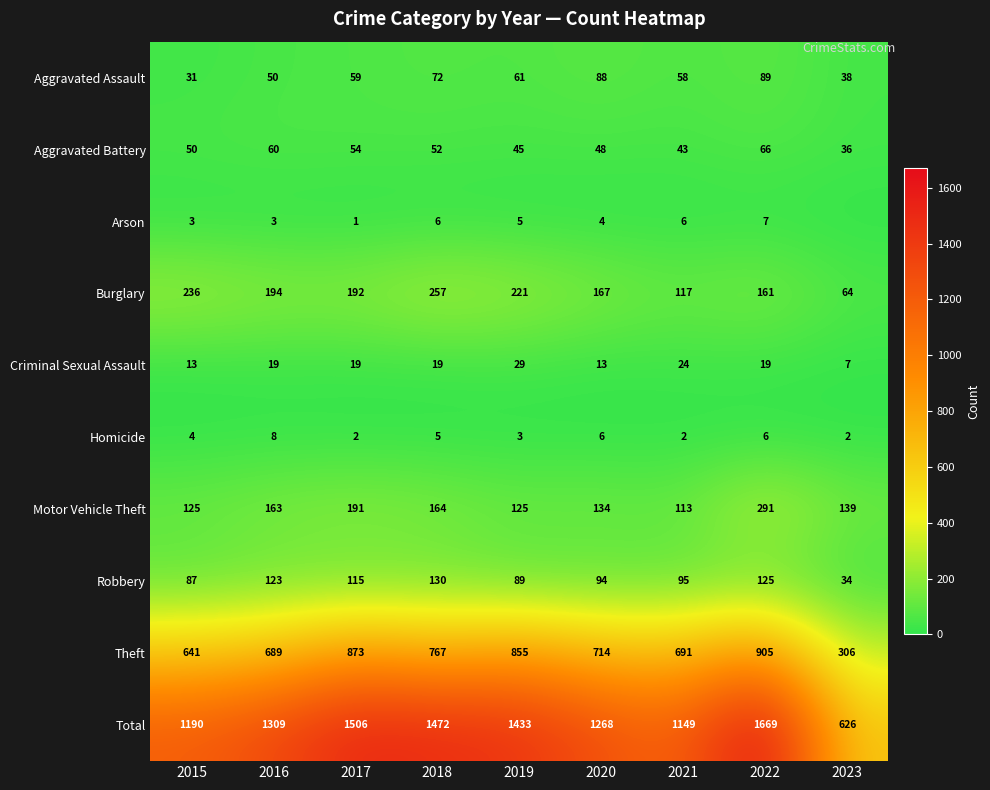

True or false: Burglary has a value of 167 at 2020.

True